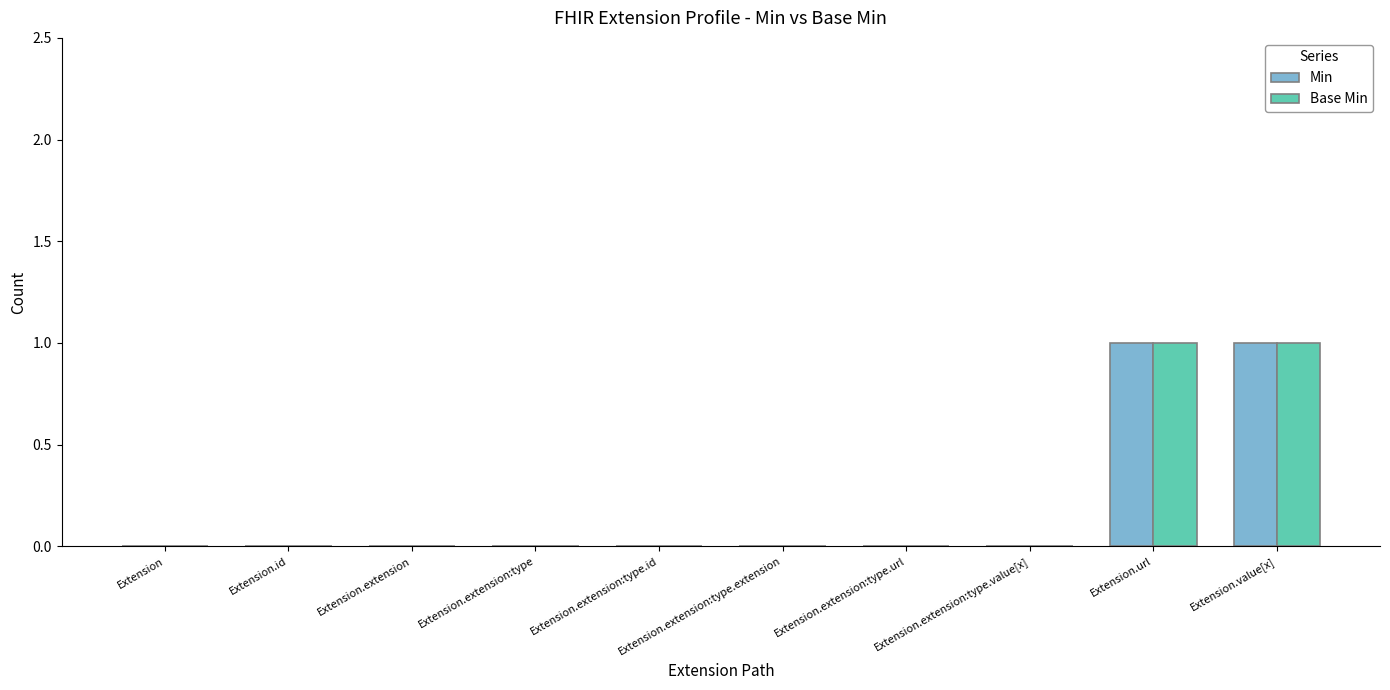

Is the value of Min at Extension.value[x] greater than the value of Base Min at Extension.extension?

Yes